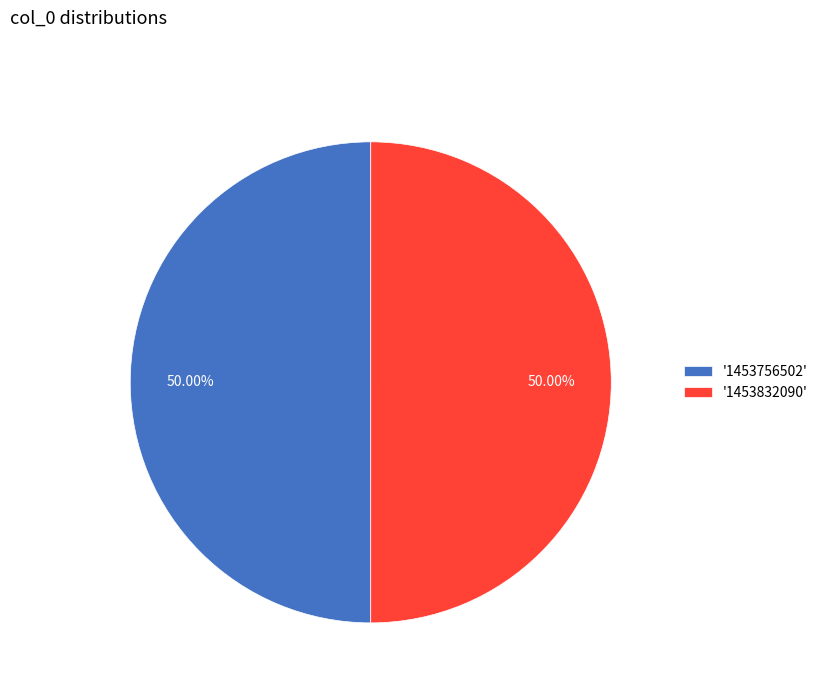

Count the number of slices in the pie.

2